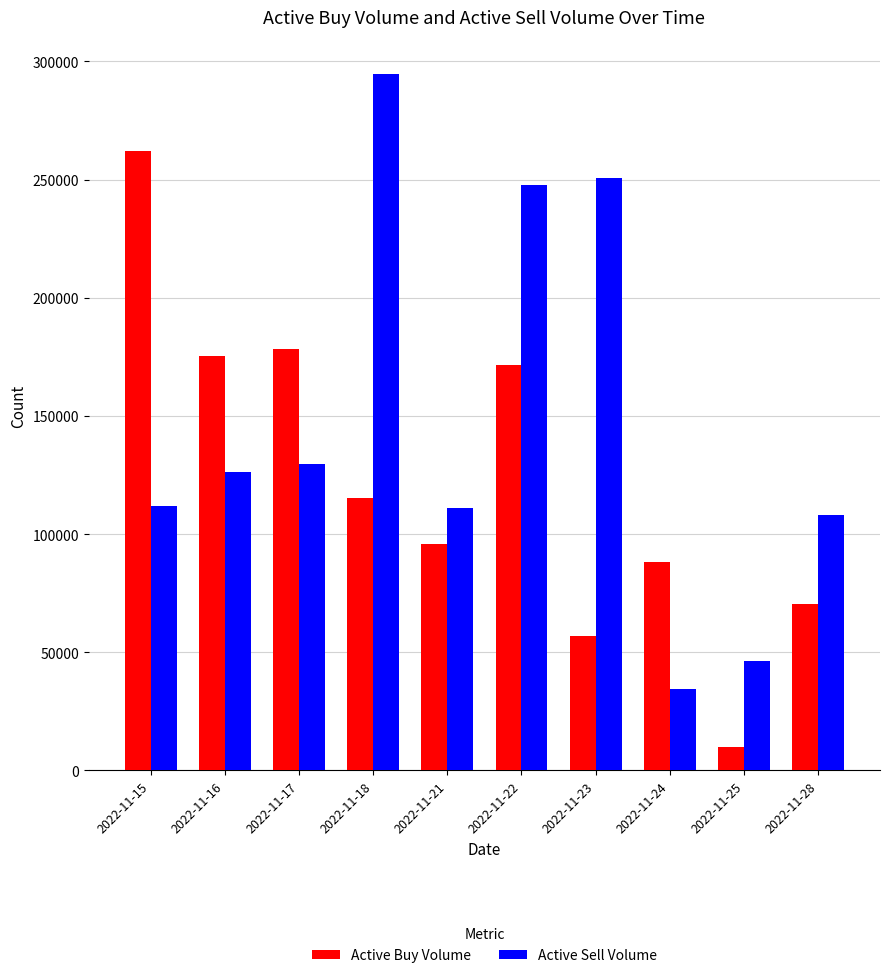

Where does the Active Buy Volume series first go above 115200?

2022-11-15